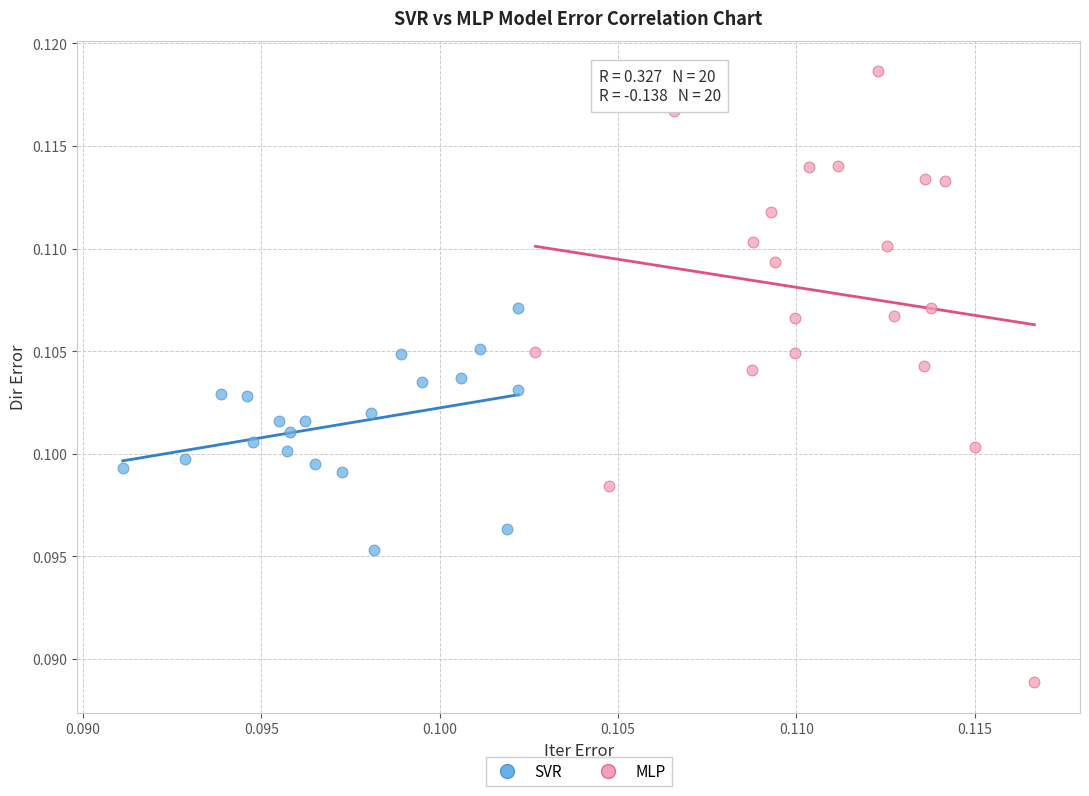

Which series has the largest Y range (max minus min)?

MLP